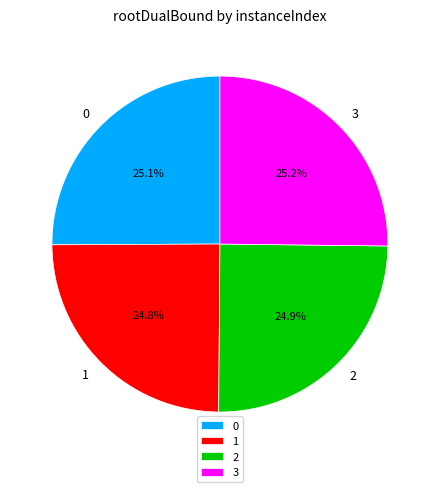

To the nearest percent, what portion does 1 represent?

25%